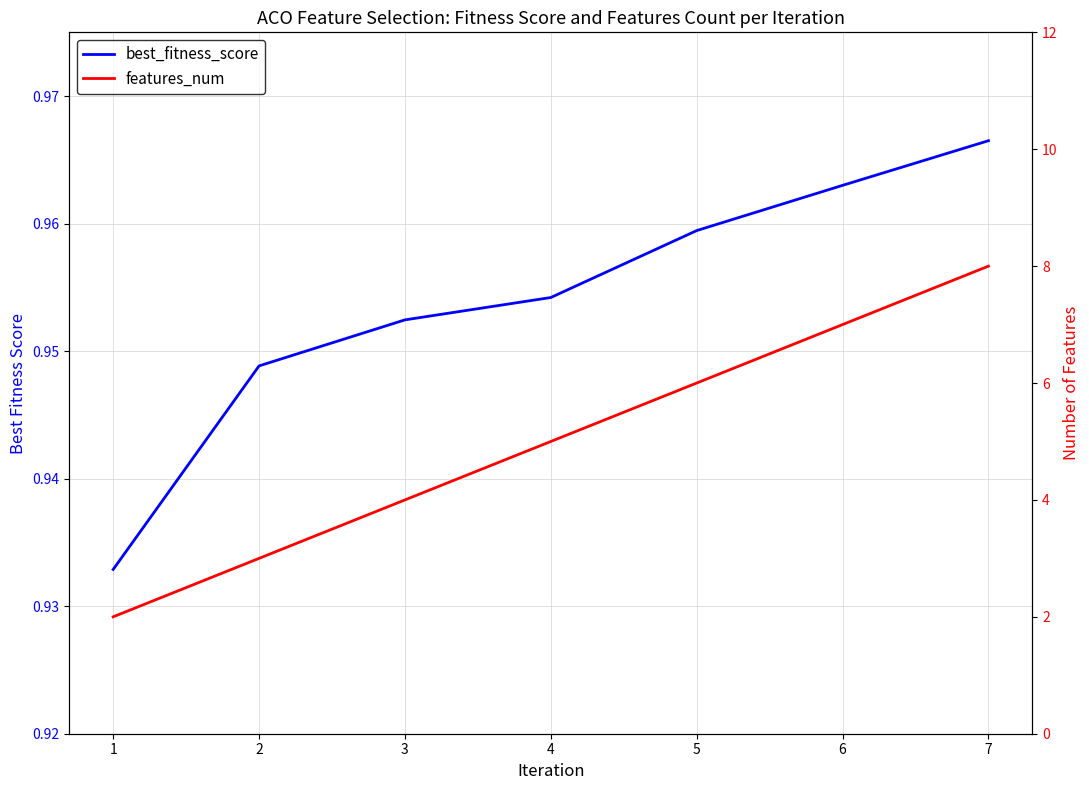

True or false: features_num has more than 2 points higher than both neighbors.

False